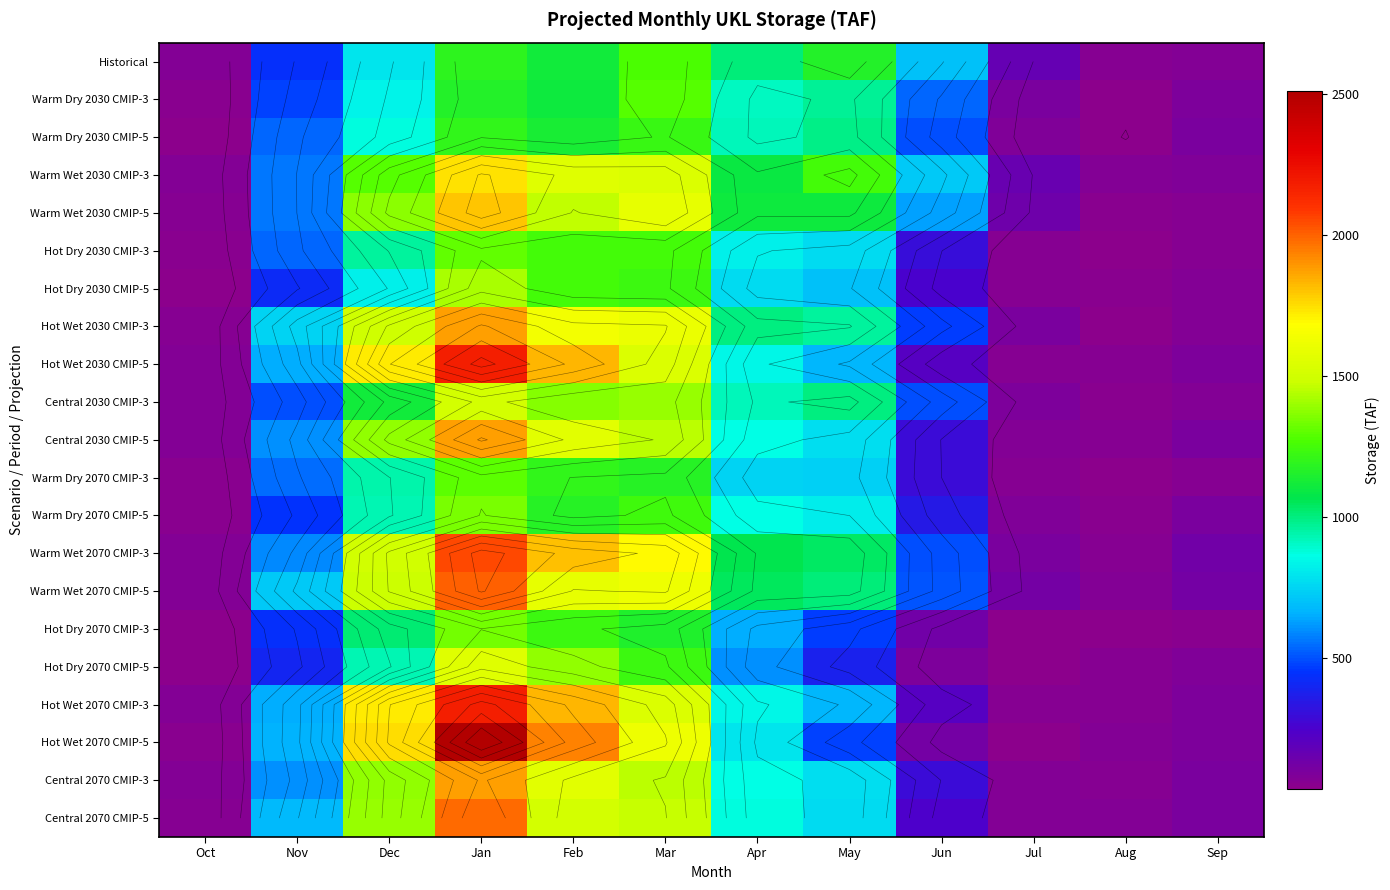

What is the lowest value of the Warm Wet 2070 CMIP-5 series?

73.5